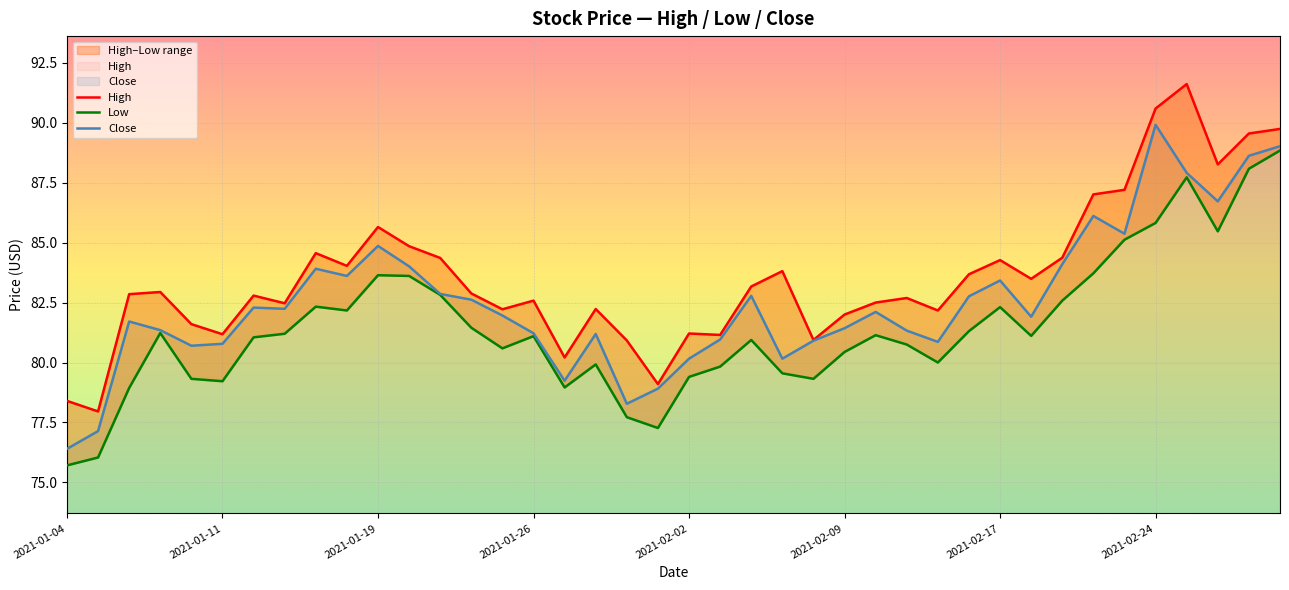

What is the lowest value of the Close series?

76.4